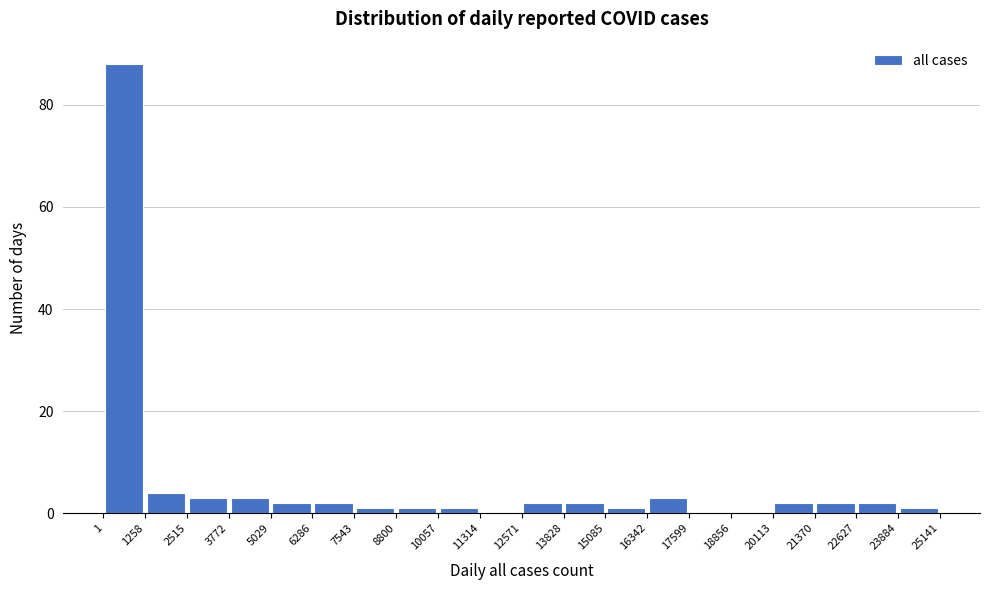

Reading left to right, list every bar in this chart as the range it spans on the x-axis followed by its height. The values are not printed on the chart, so give them approximately, as read against the axis.

1 to 1258: 88
1258 to 2515: 4
2515 to 3772: 4
3772 to 5029: 4
5029 to 6286: 2
6286 to 7543: 2
7543 to 8800: under 2
8800 to 10057: under 2
10057 to 11314: under 2
11314 to 12571: 0
12571 to 13828: 2
13828 to 15085: 2
15085 to 16342: under 2
16342 to 17599: 4
17599 to 18856: 0
18856 to 20113: 0
20113 to 21370: 2
21370 to 22627: 2
22627 to 23884: 2
23884 to 25141: under 2